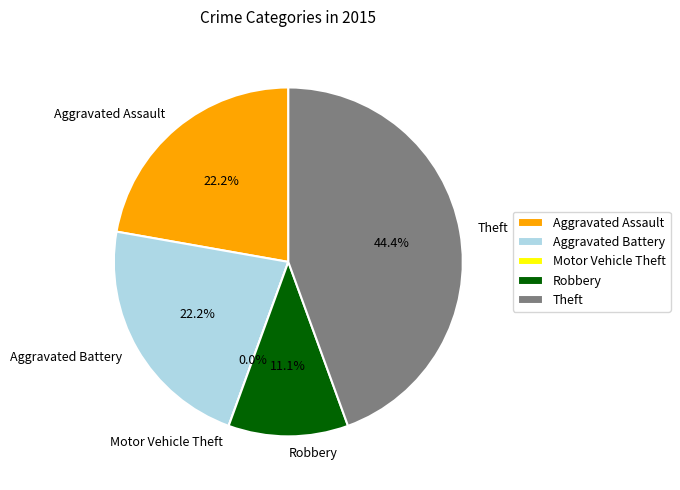

Which slice is the largest?

Theft